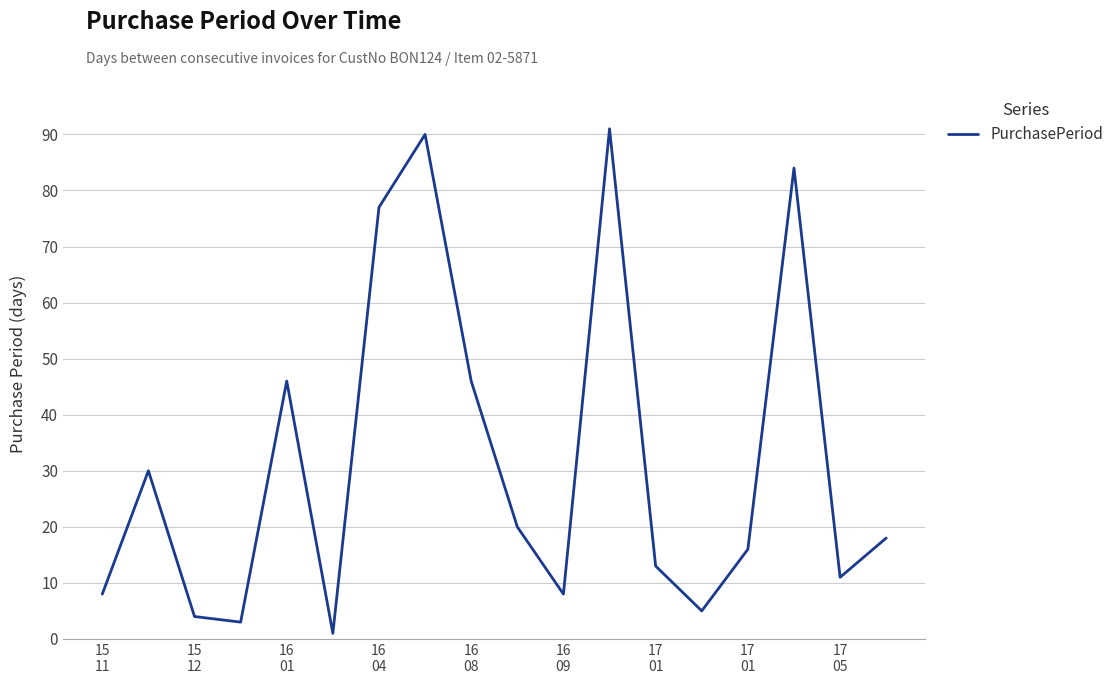

What is the maximum value shown in the chart?

91